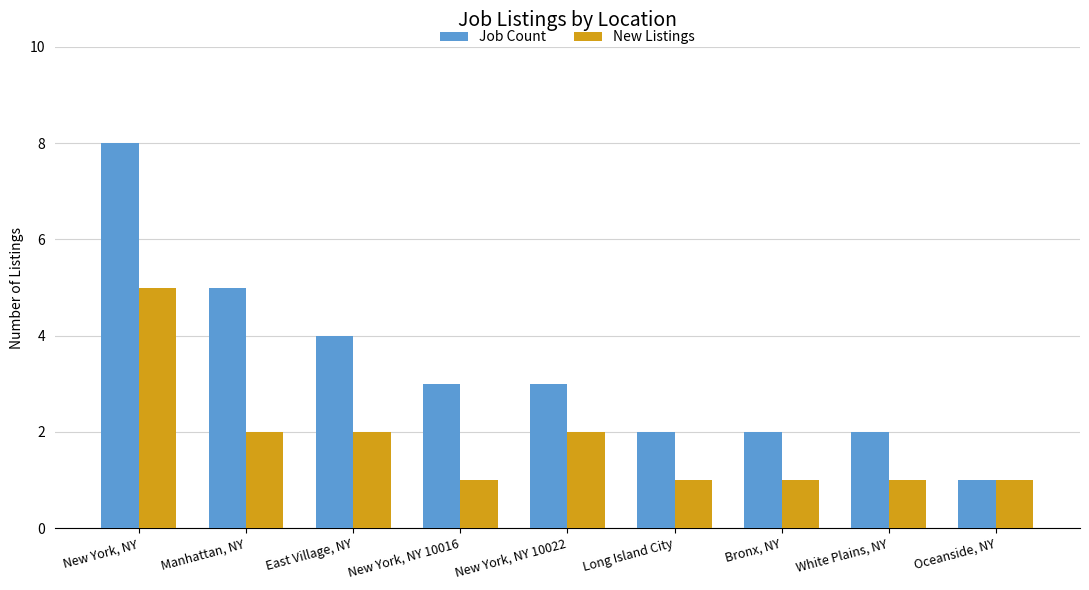

How many series are shown in this chart?

2